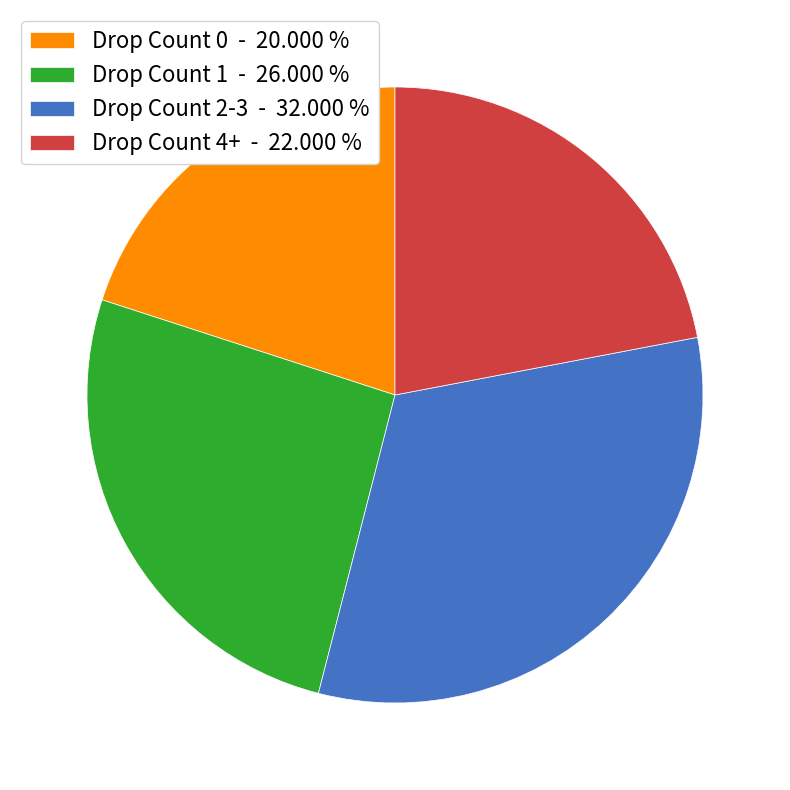

Approximately how many times larger is the value at Drop Count 2-3 - 32.000 % compared to Drop Count 1 - 26.000 %?

1.2